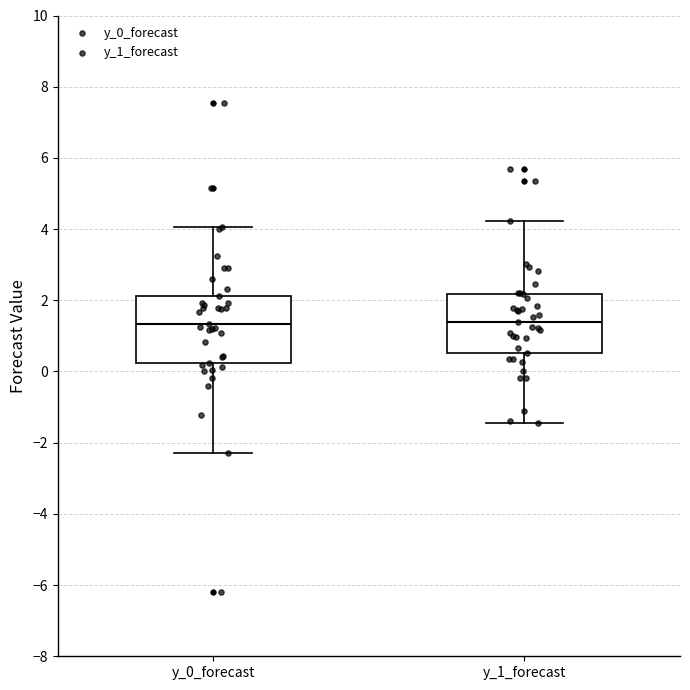

Comparing the boxes themselves (not the whiskers), which one is the tallest?

y_0_forecast